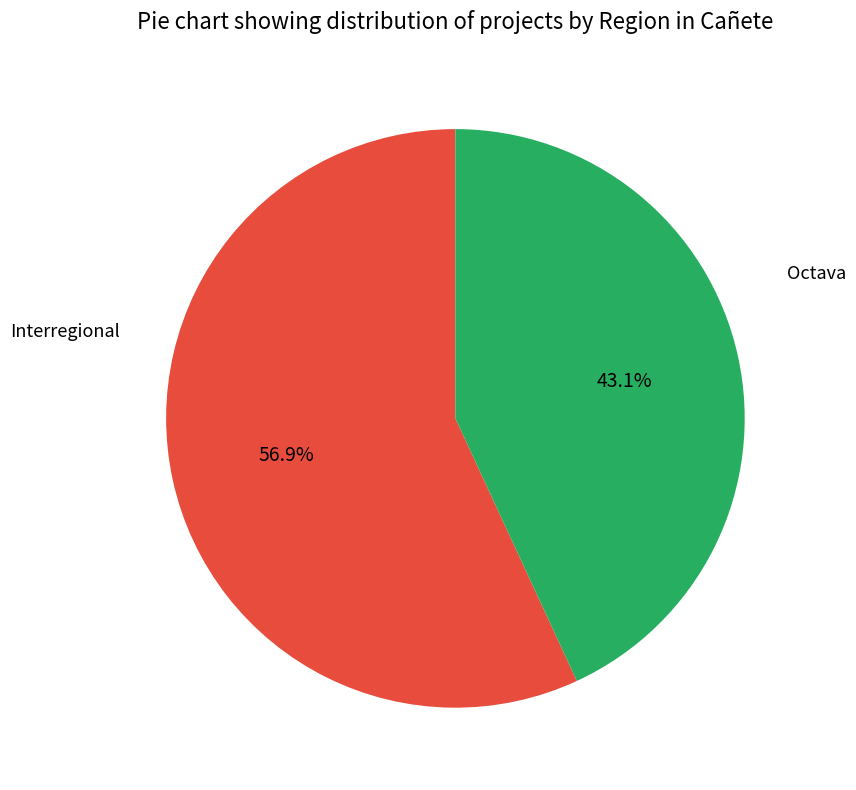

Does any single category account for the majority?

Yes